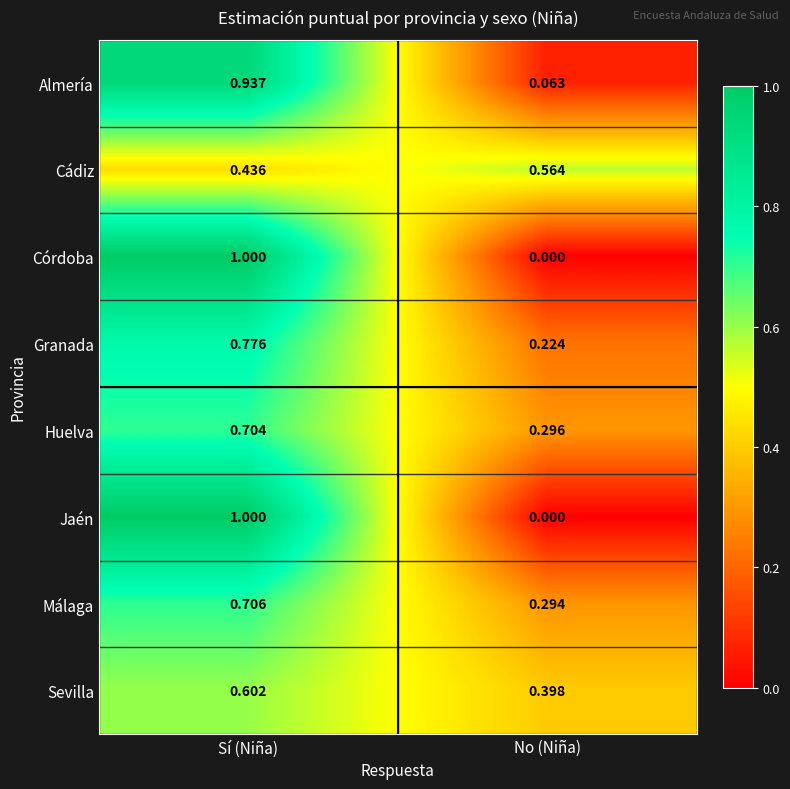

Rank the categories by Huelva value from lowest to highest.

No (Niña), Sí (Niña)